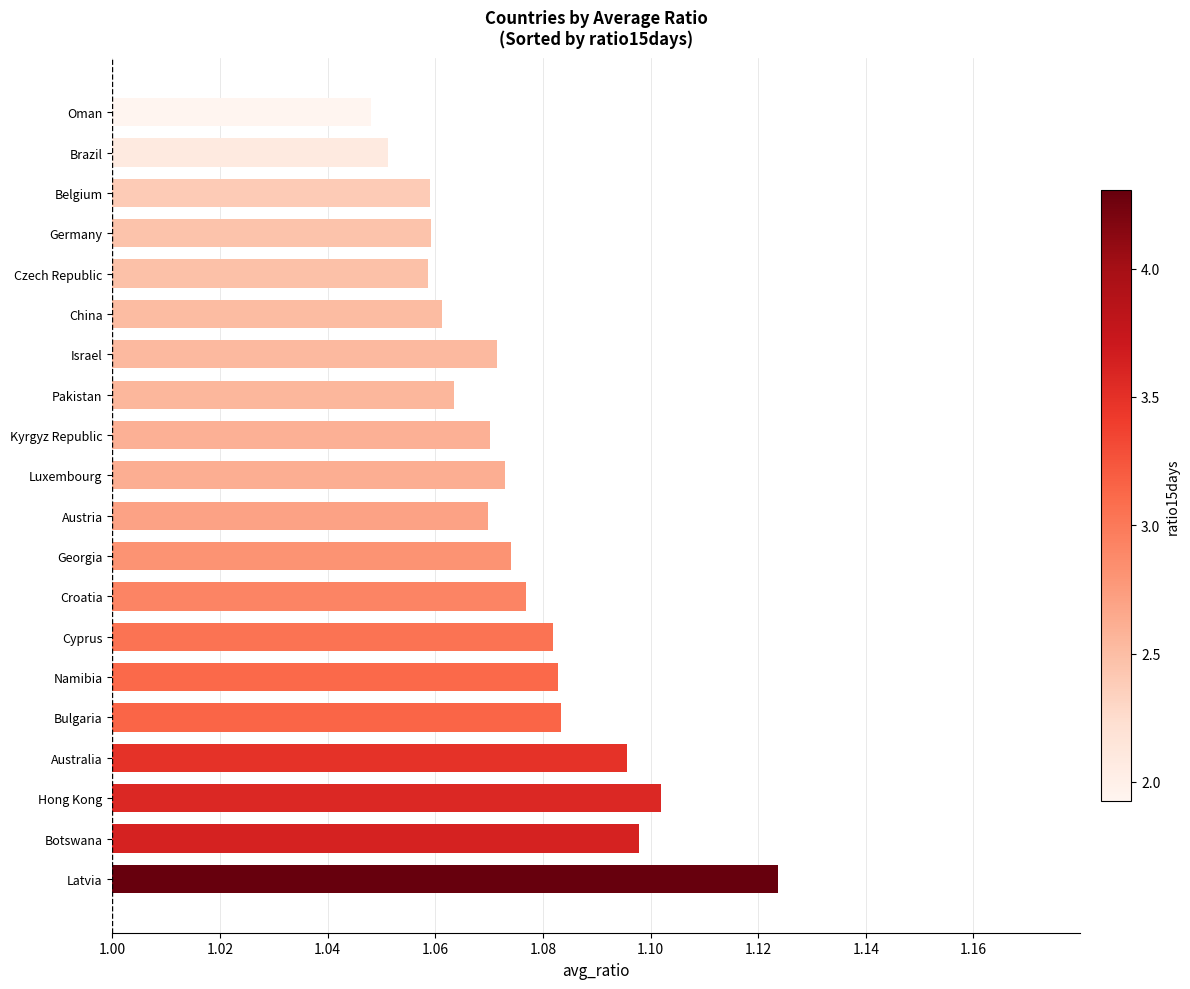

Between Croatia and Czech Republic, which is larger?

Croatia